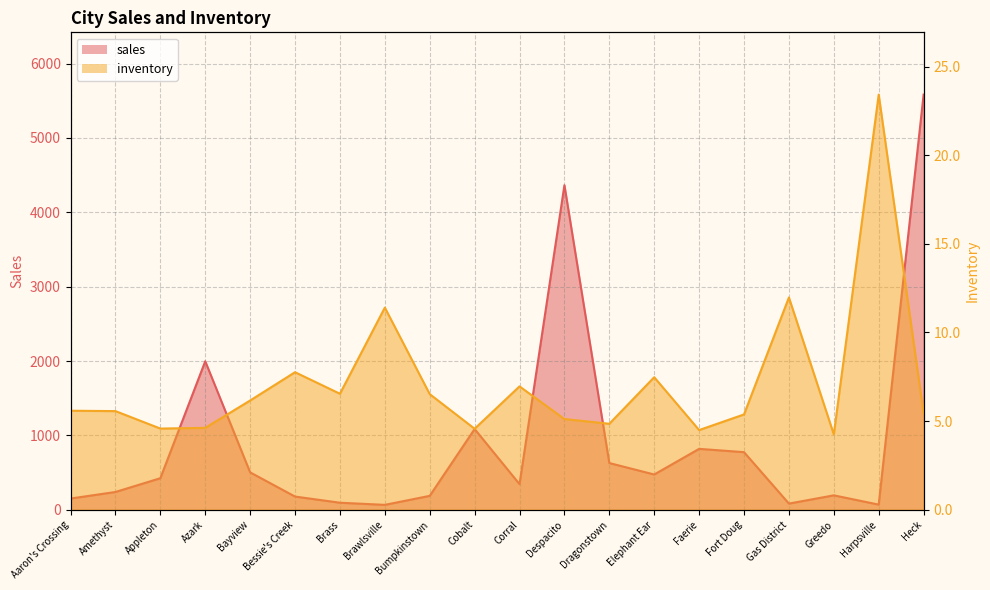

How many interior local peaks does the sales series have?

5